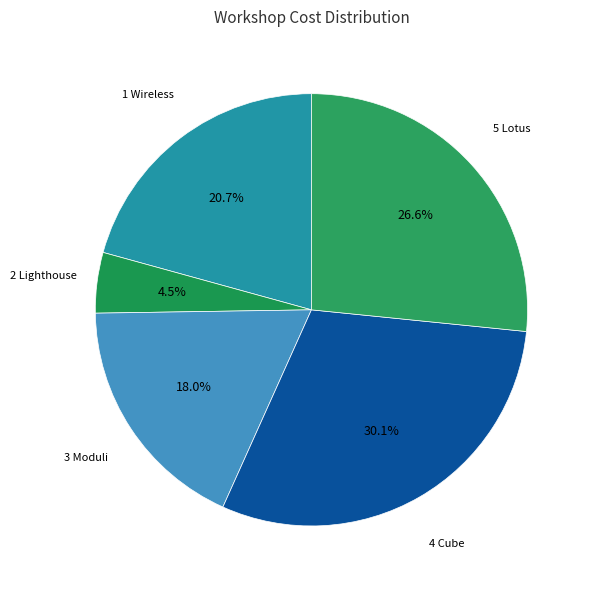

What portion of the pie excludes 2 Lighthouse?

95.5%